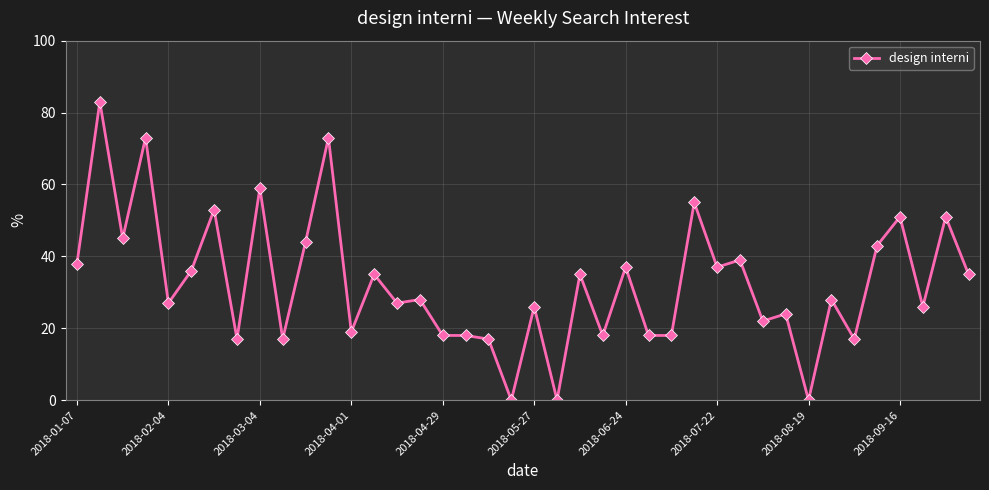

What is the maximum value shown in the chart?

83